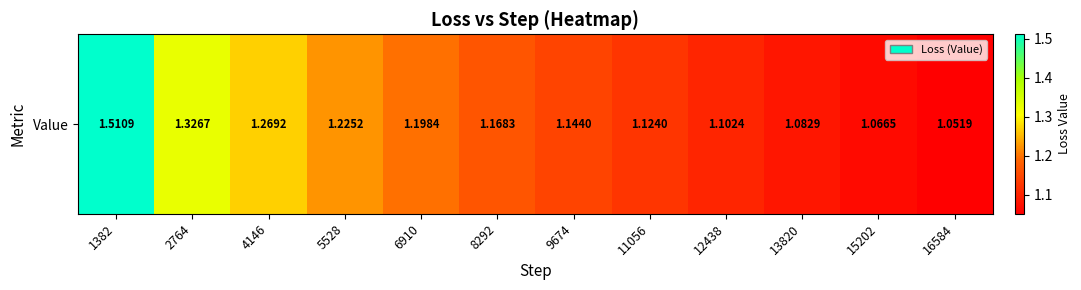

What is the sum of all values?

14.3